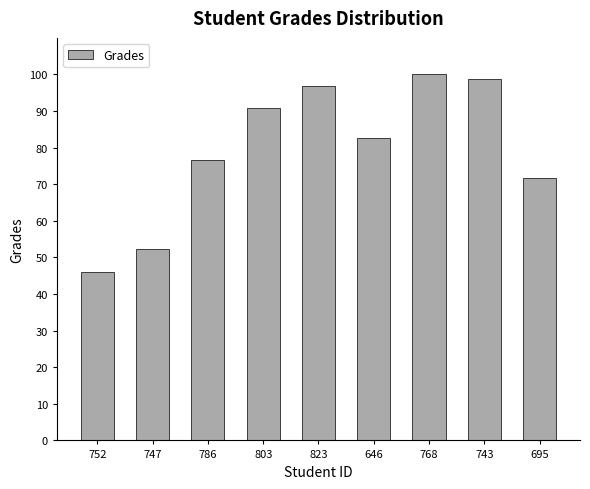

What is the sum of all values?

716.0